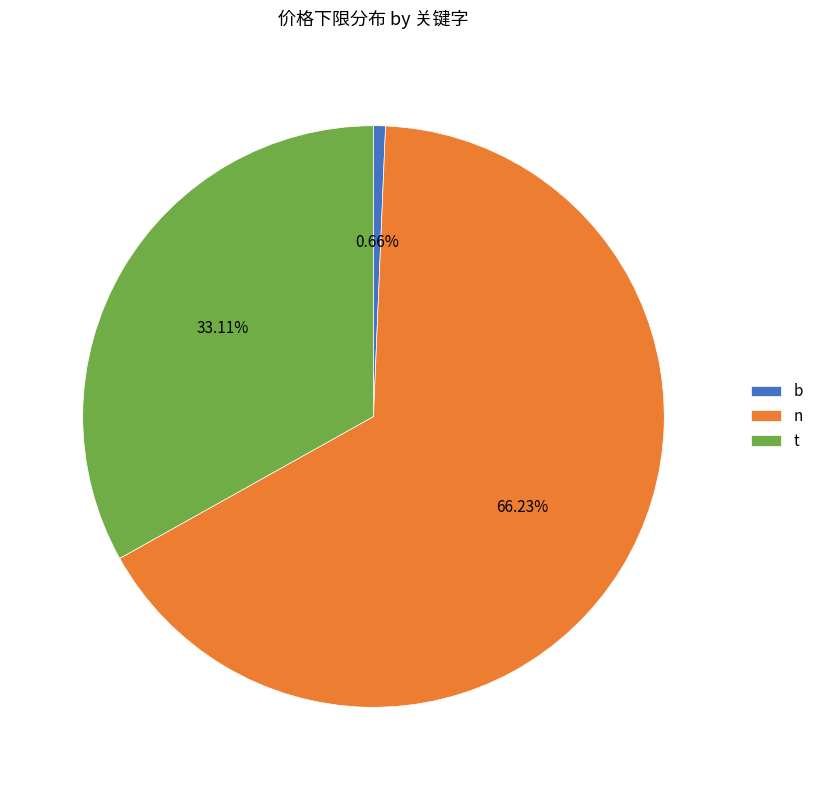

Which category has the biggest portion of the pie?

n